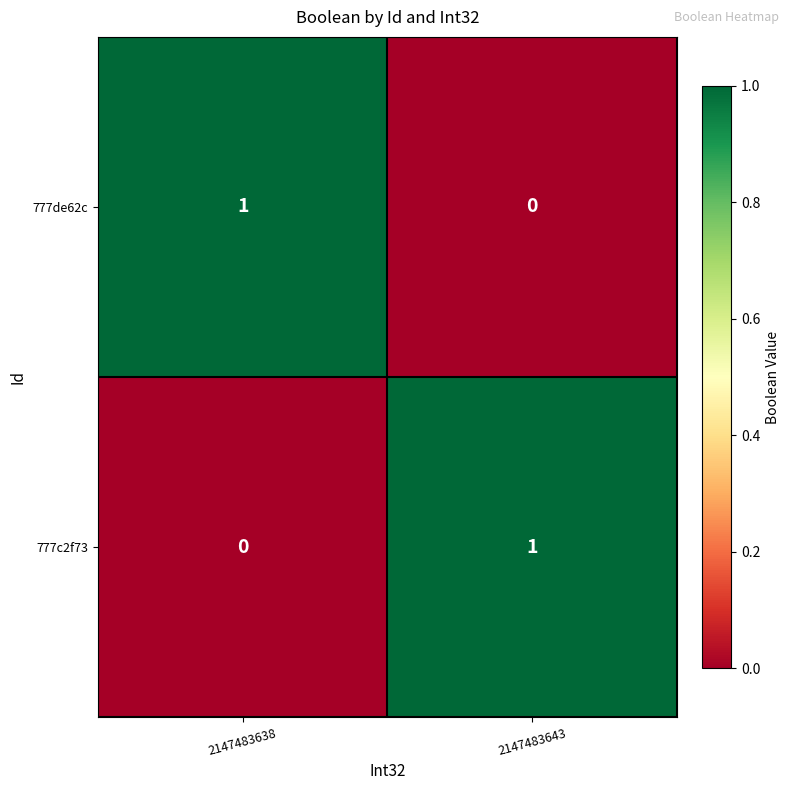

Reading left to right, what are all the values shown in this chart?

777de62c: 1	0
777c2f73: 0	1